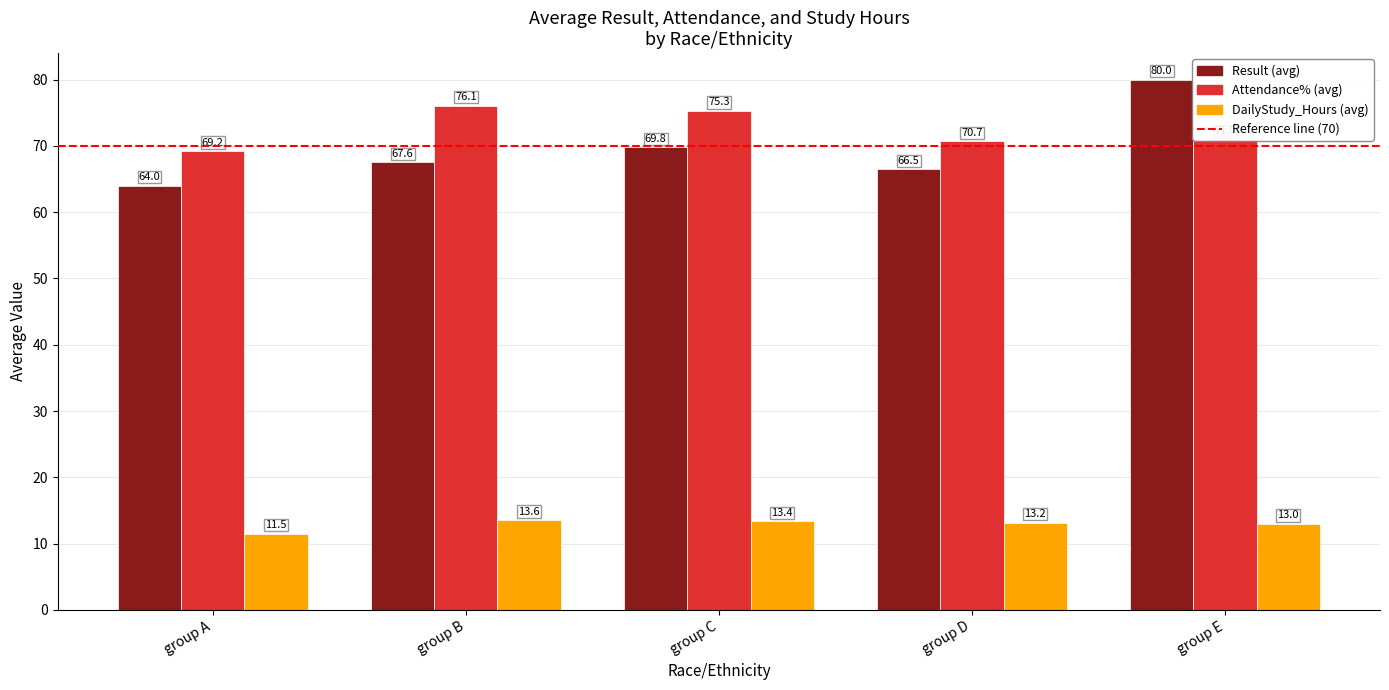

The DailyStudy_Hours (avg) series shows 16.1 at group A. True or false?

False